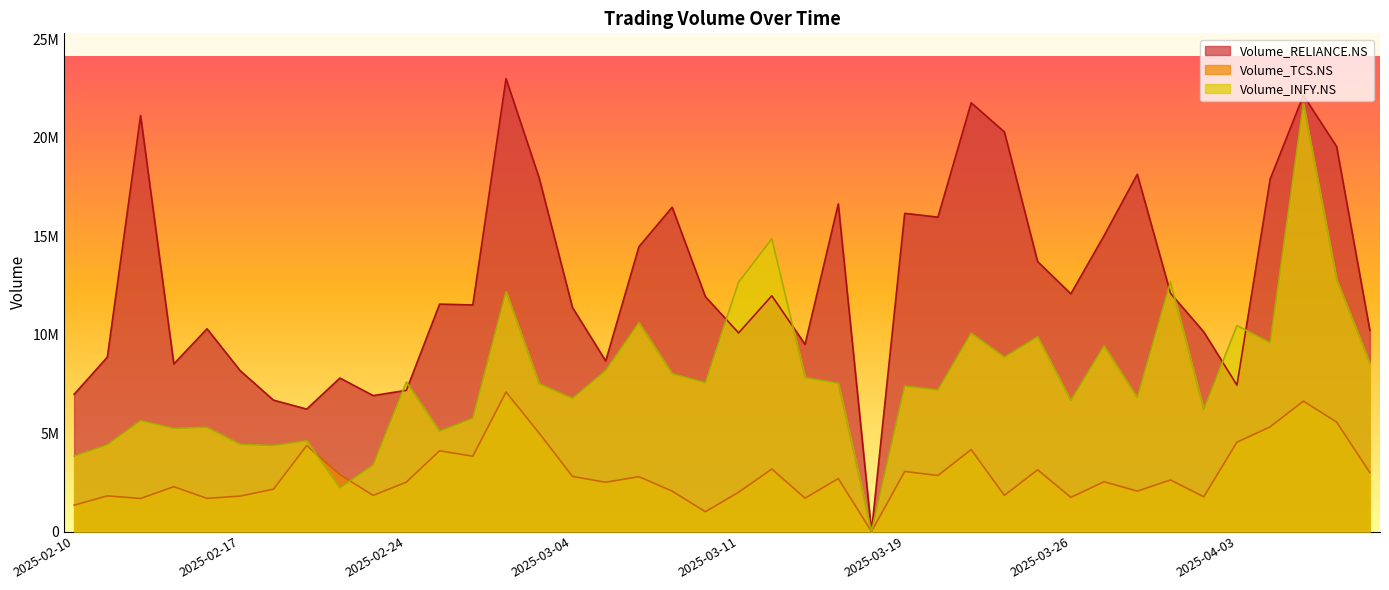

How many interior local peaks does the Volume_RELIANCE.NS series have?

12